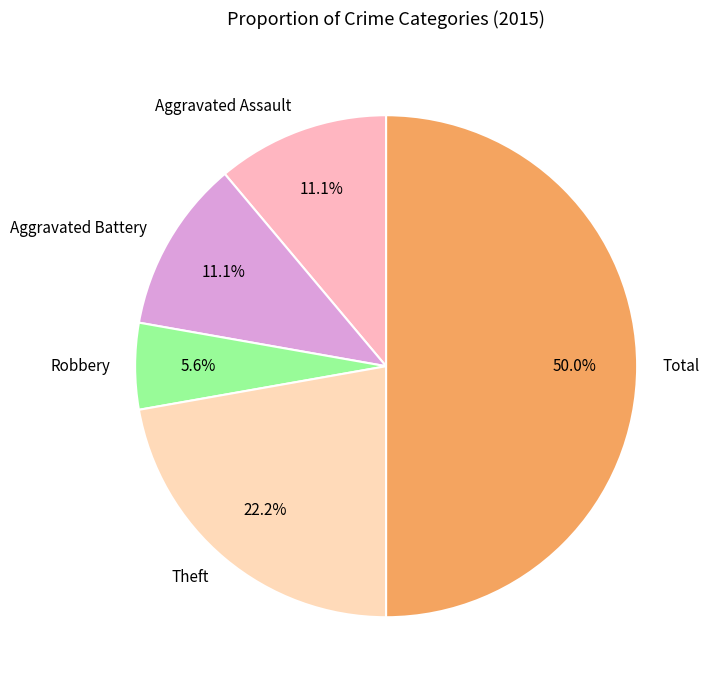

Is it true that Aggravated Assault is 11% of the pie?

True